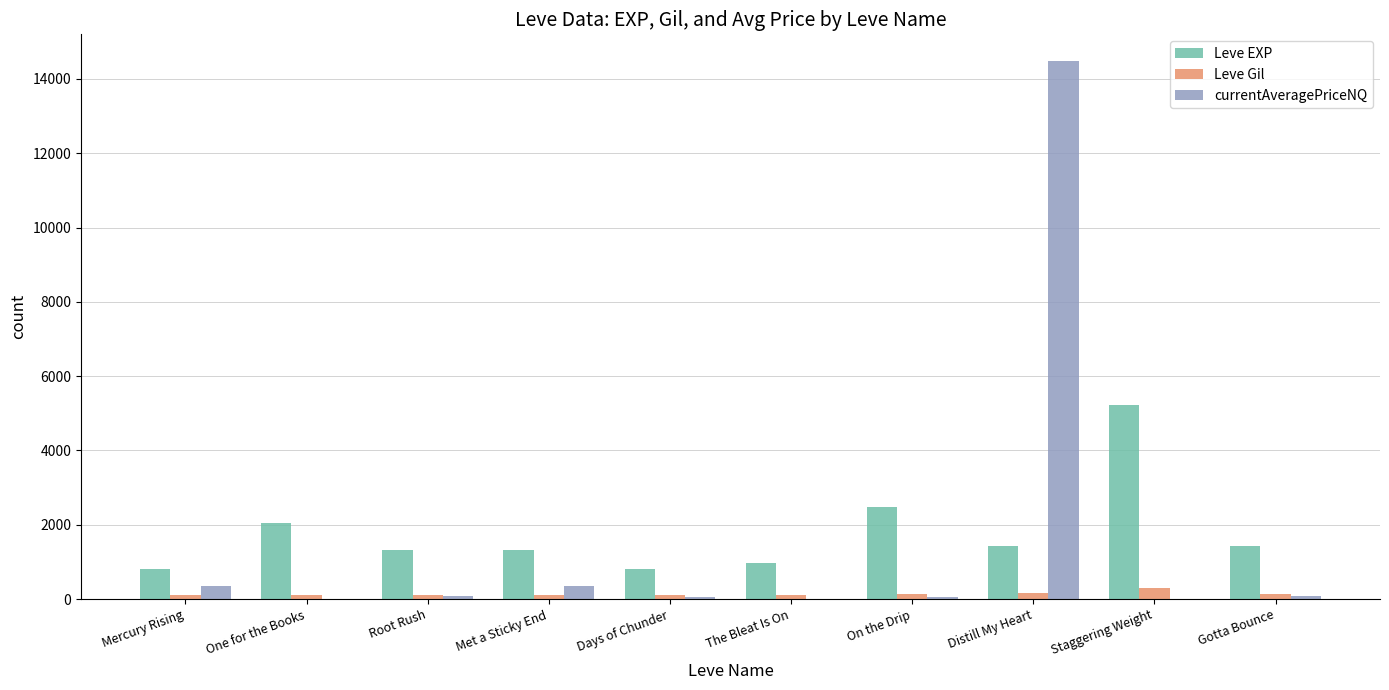

What is the maximum value shown in the chart?

14474.4